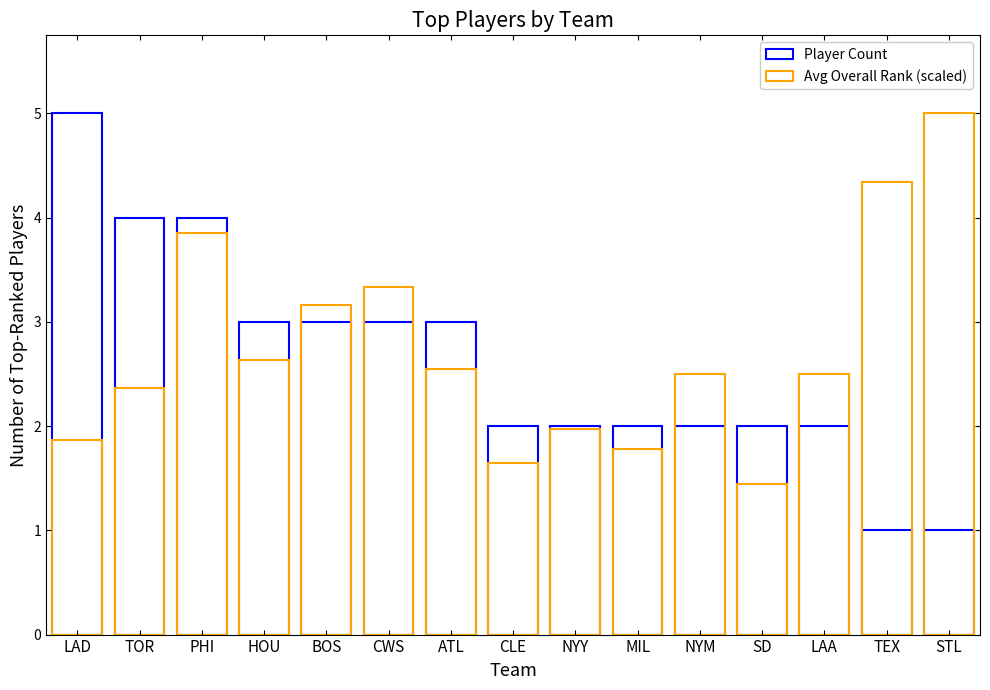

Which category has the highest value in the Player Count series?

LAD